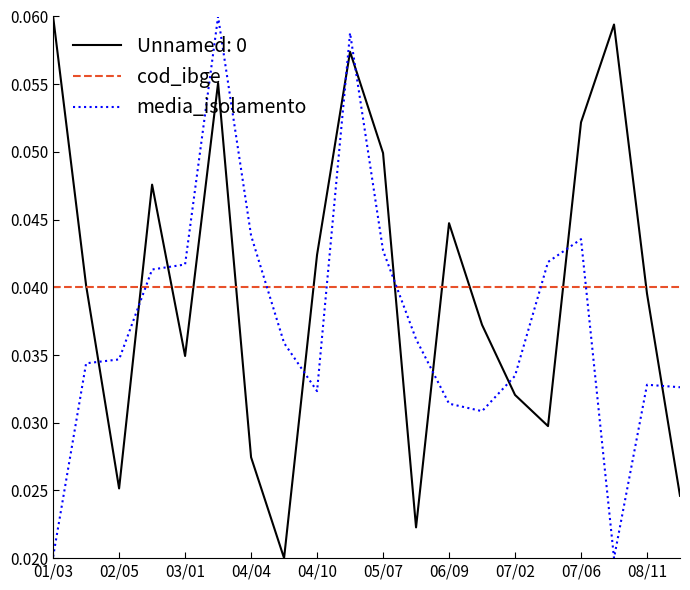

Is this an area chart (filled region under the line)?

No